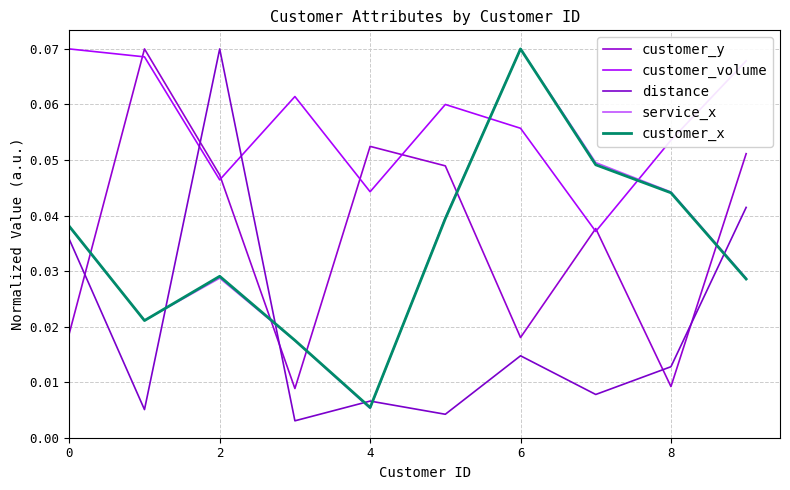

Is this an area chart (filled region under the line)?

No